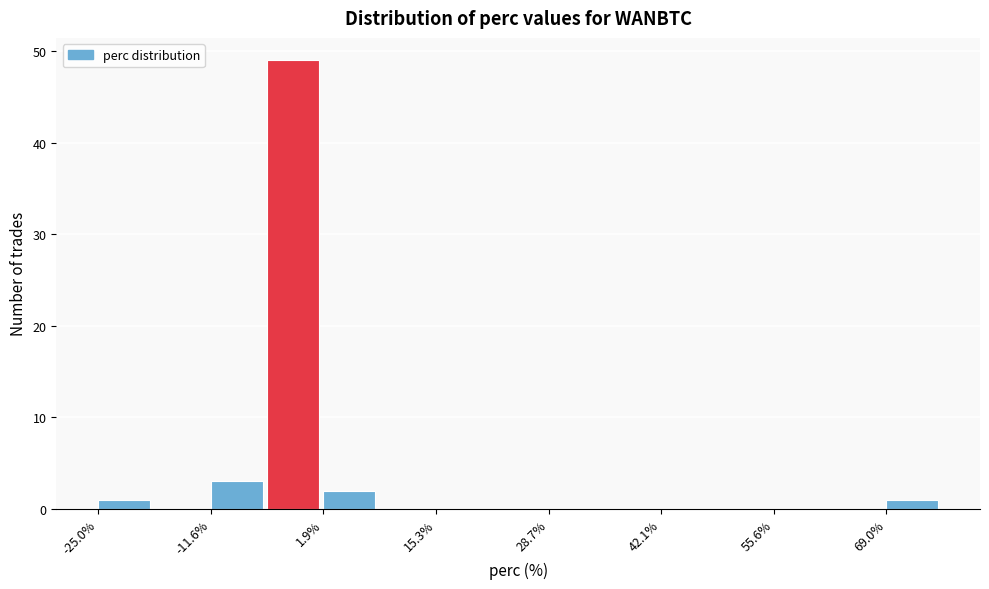

Read against the x-axis, roughly where is the centre of the tallest bar?

-2